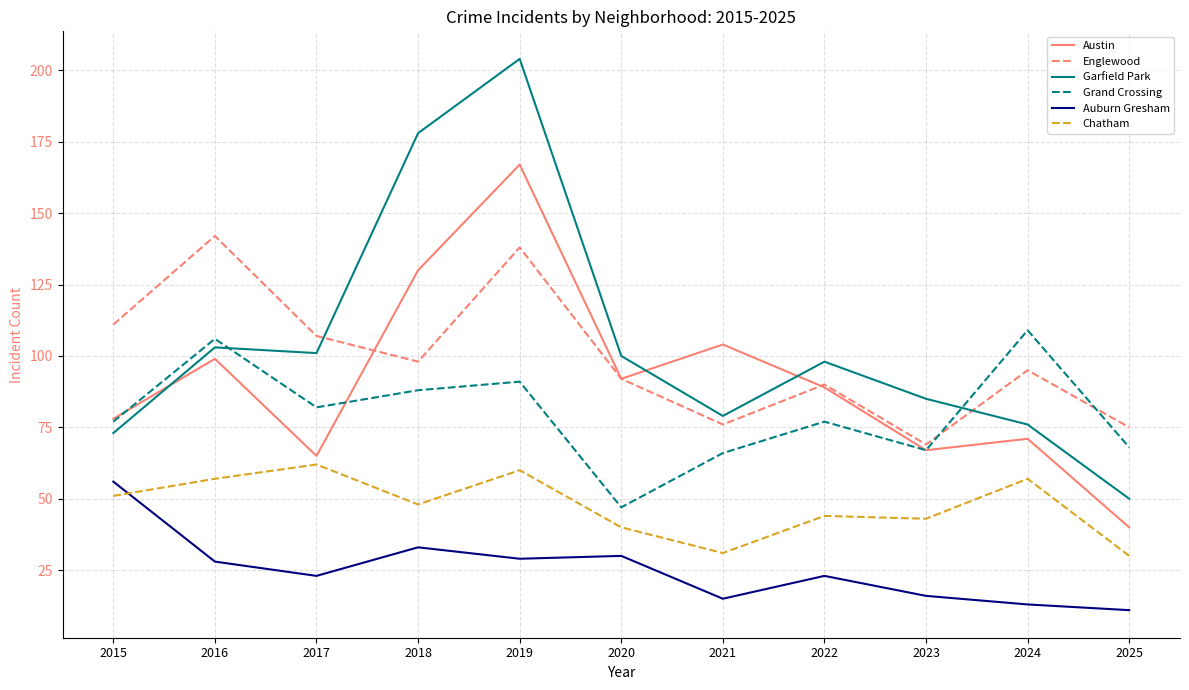

Read the Chatham value at 2023.

43